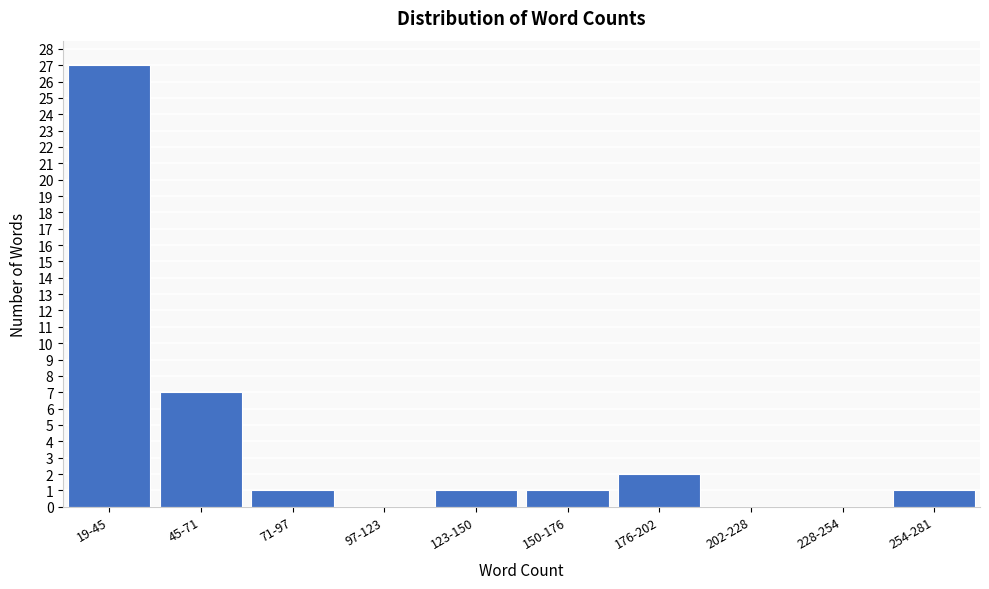

Reading left to right, list all the values displayed in this chart.

19-45=27	45-71=7	71-97=1	97-123=0	123-150=1	150-176=1	176-202=2	202-228=0	228-254=0	254-281=1